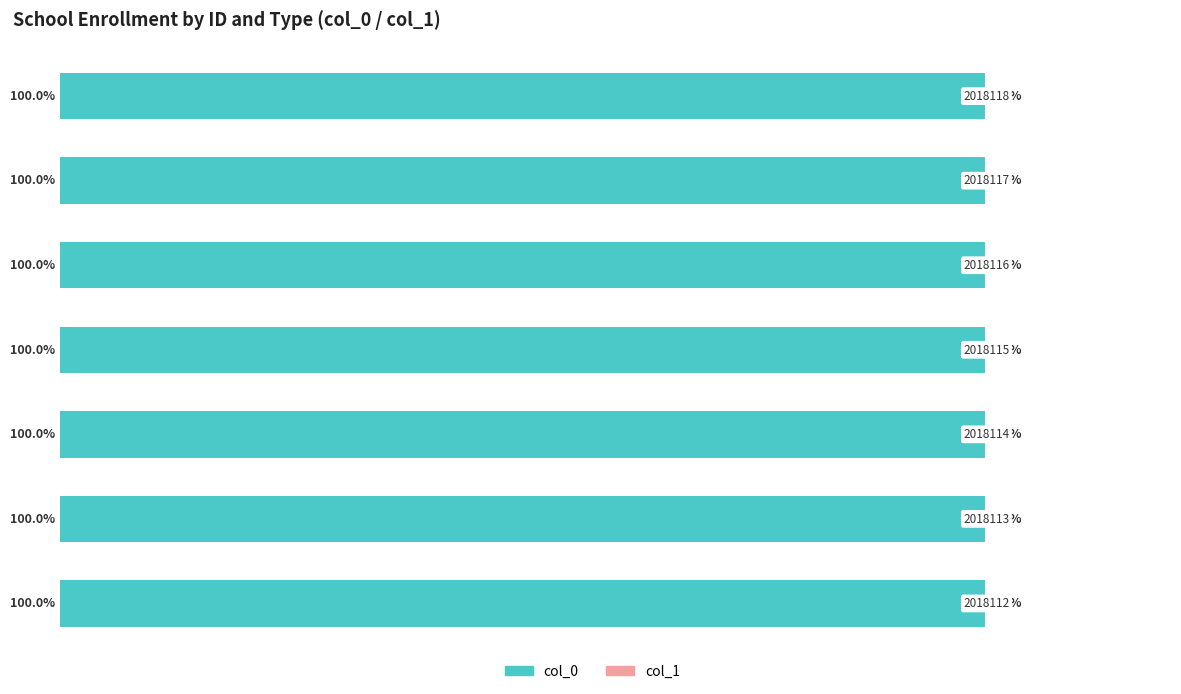

How many distinct data groups are displayed?

2